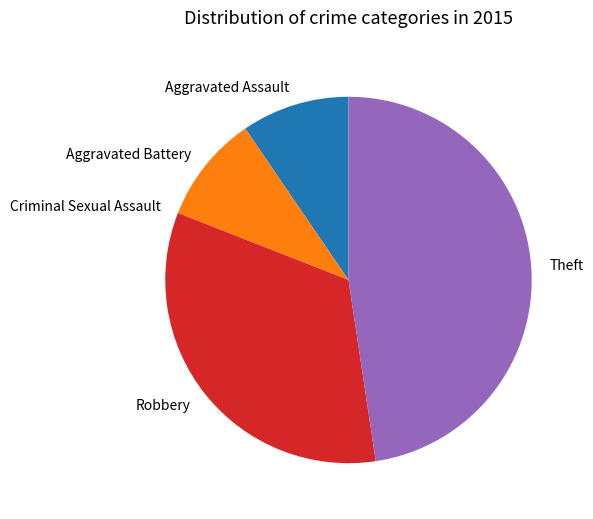

Does any single category account for the majority?

No